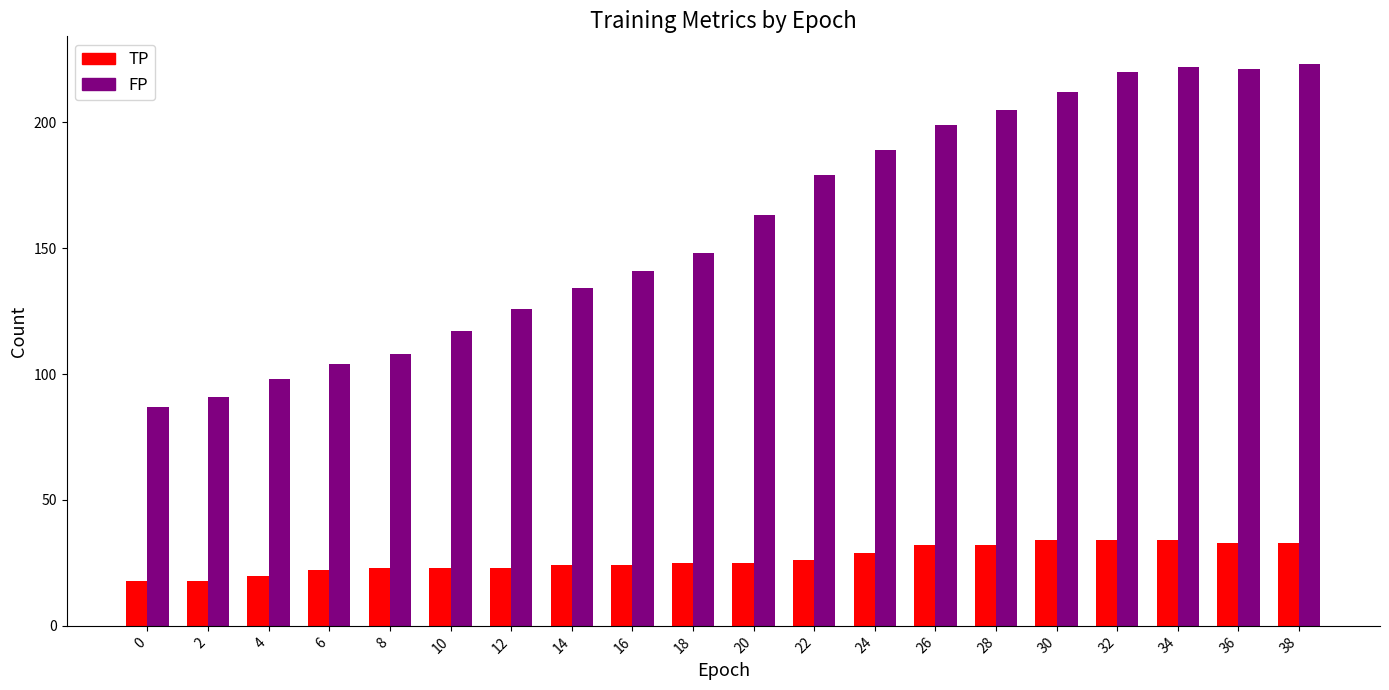

What is the minimum value for FP?

87